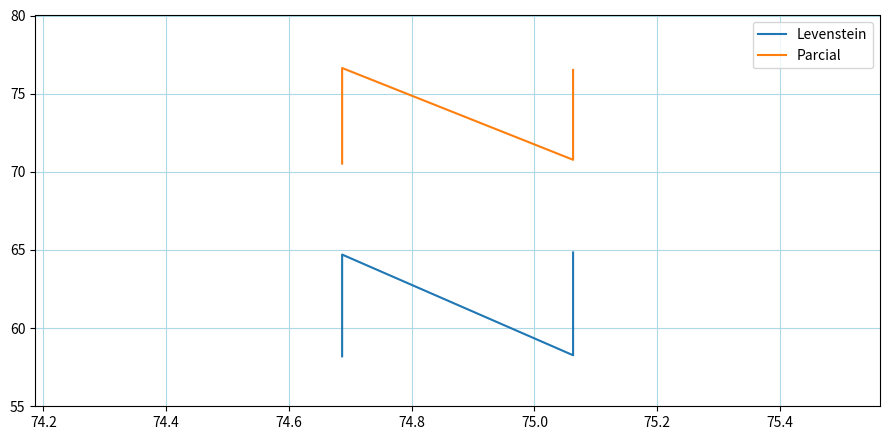

Reading left to right, what are all the values shown in this chart?

Levenstein: 58.2	64.7	58.3	64.8
Parcial: 70.5	76.6	70.8	76.5